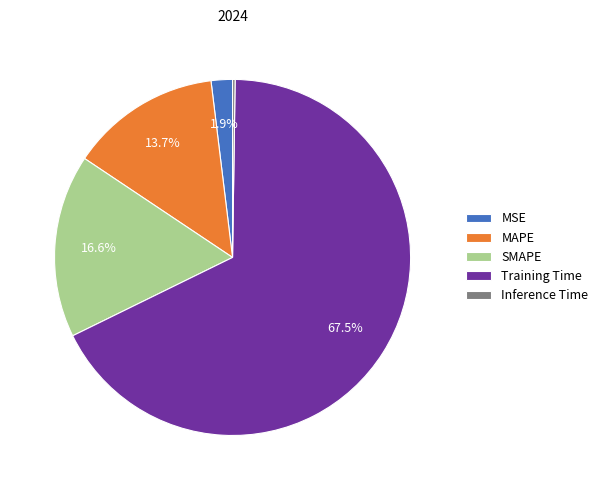

To the nearest percent, what is the average slice percentage?

20%